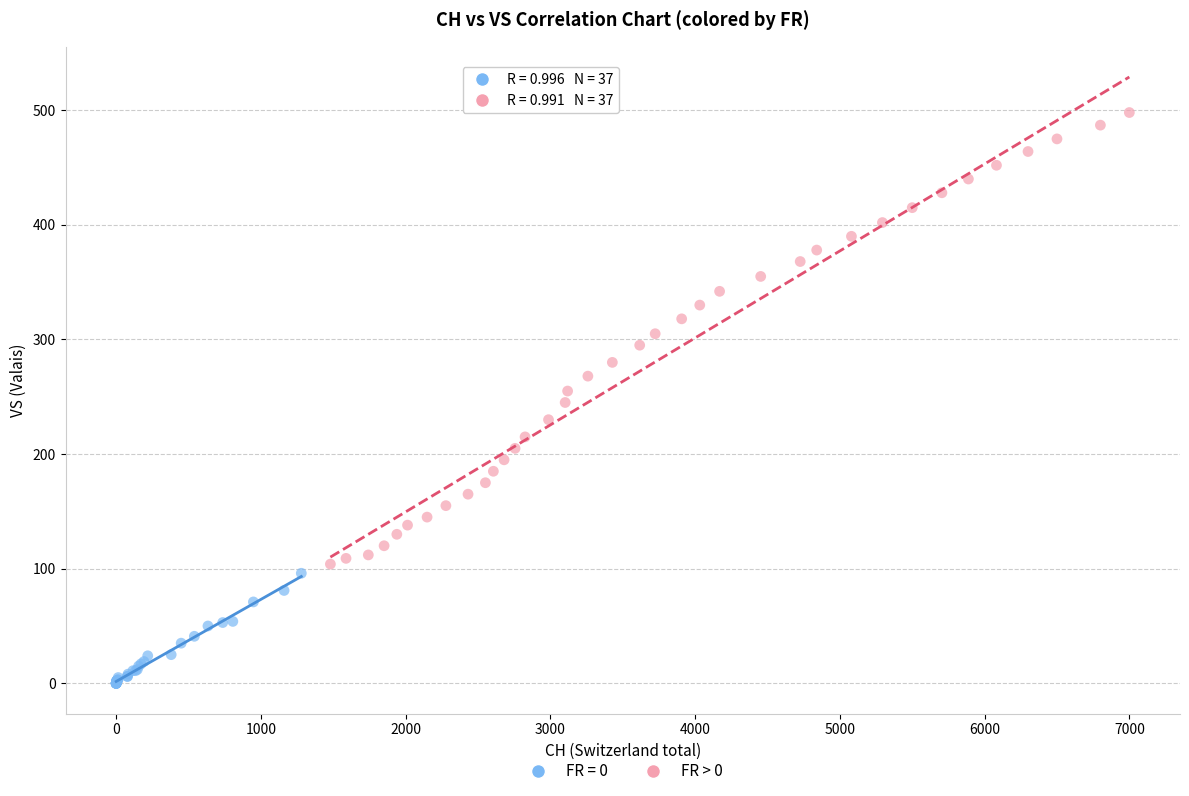

Which series contains the highest Y value?

FR > 0